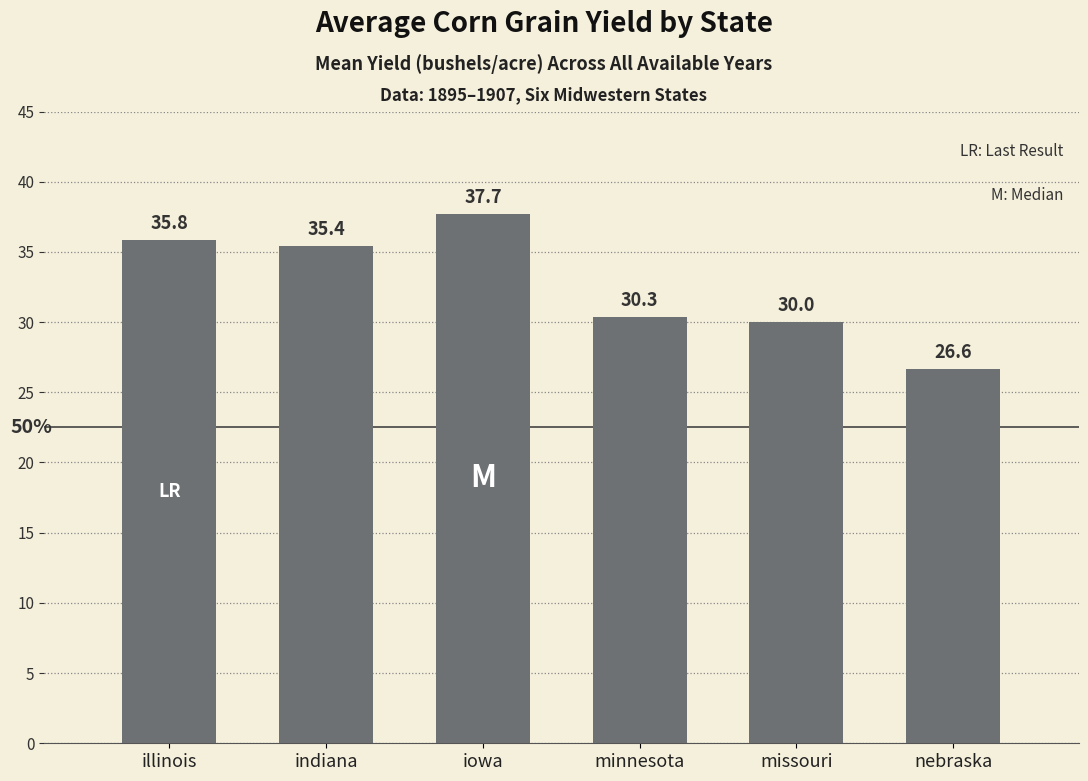

What is the label of the 6th bar from the left?

nebraska